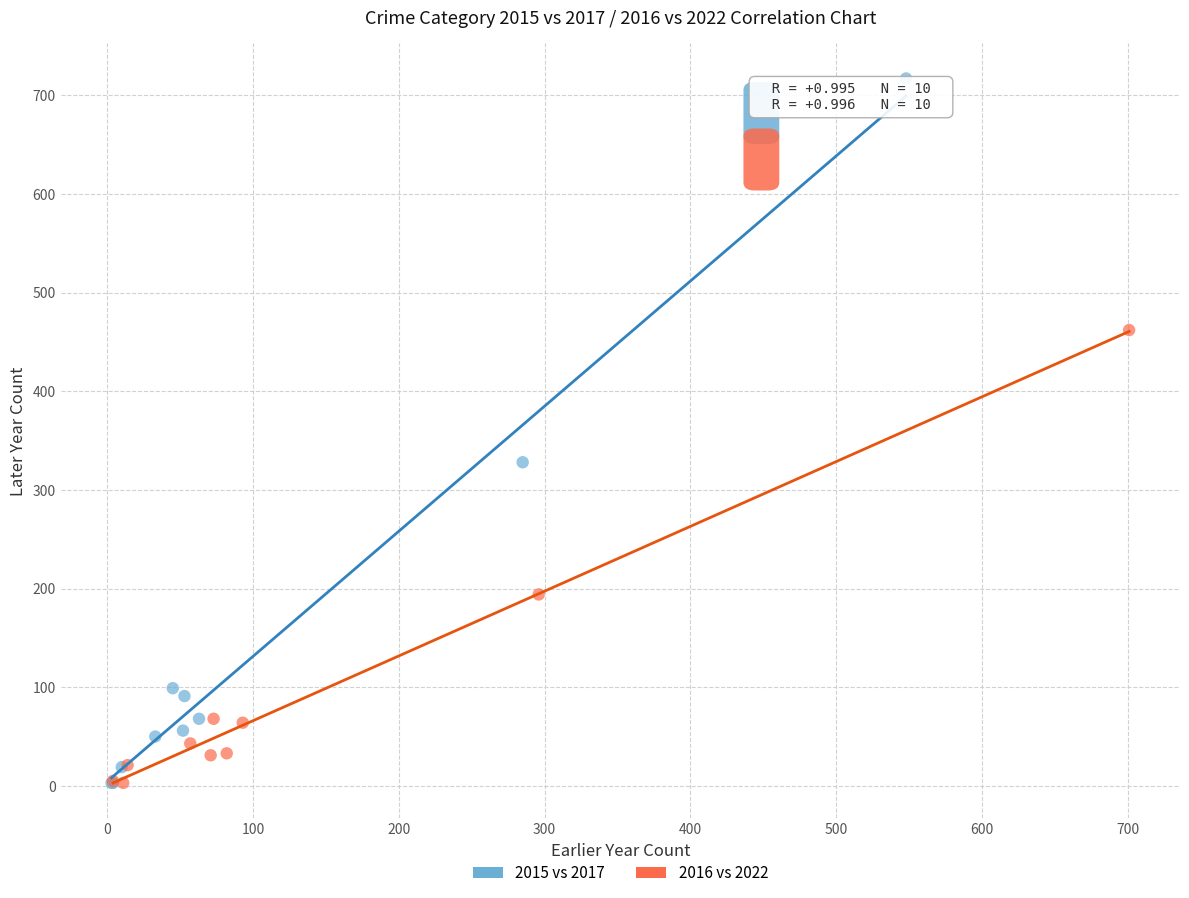

Which series has the largest Y range (max minus min)?

2015 vs 2017